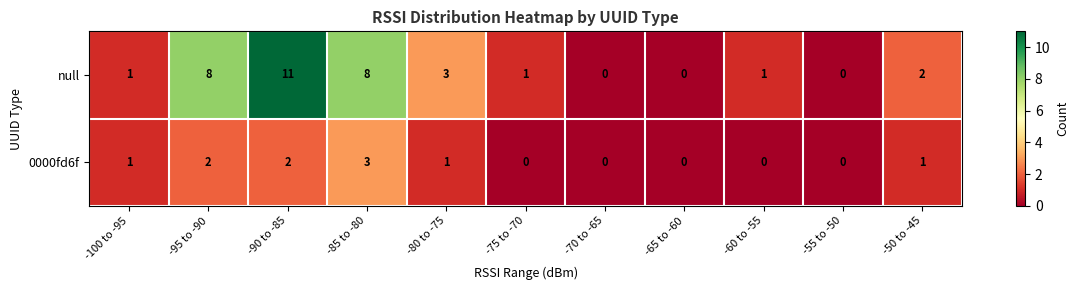

List the series in order of their overall mean, lowest first.

0000fd6f, null